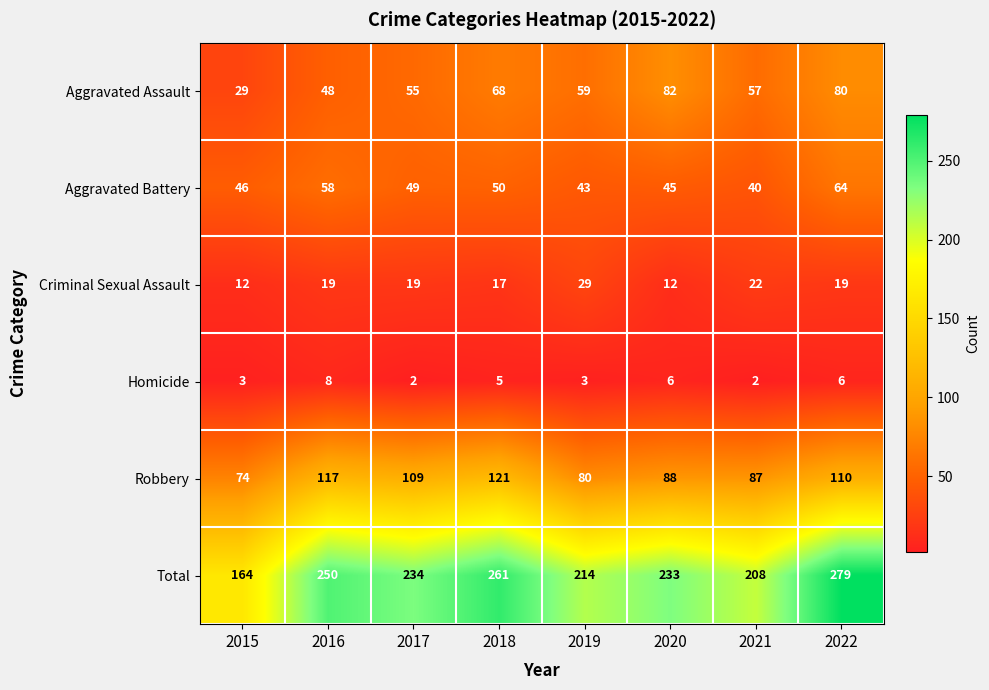

The Total series shows 106 at 2018. True or false?

False